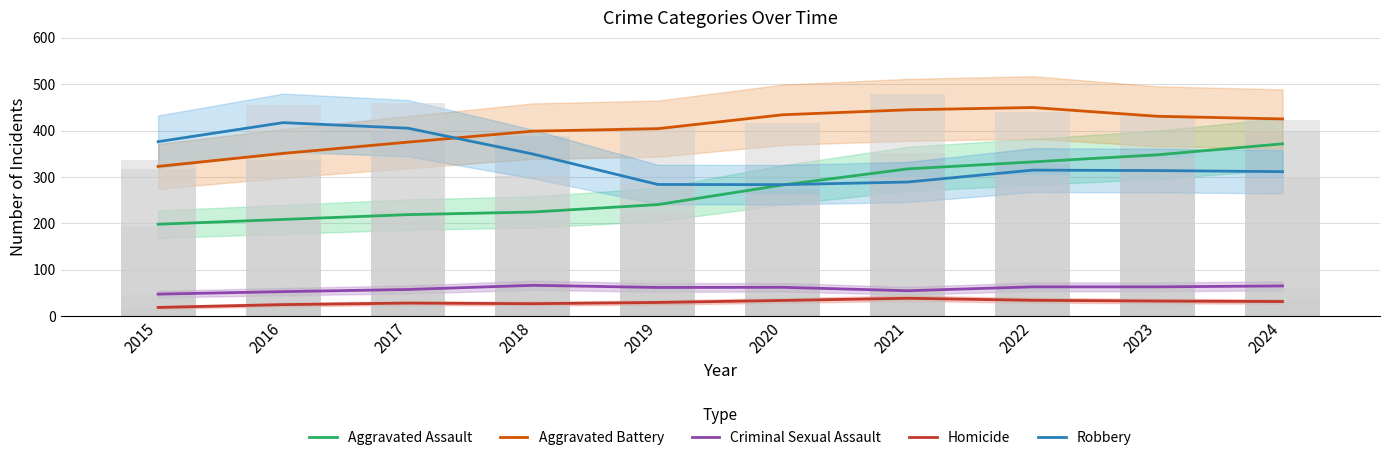

How many groups of bars are there?

10